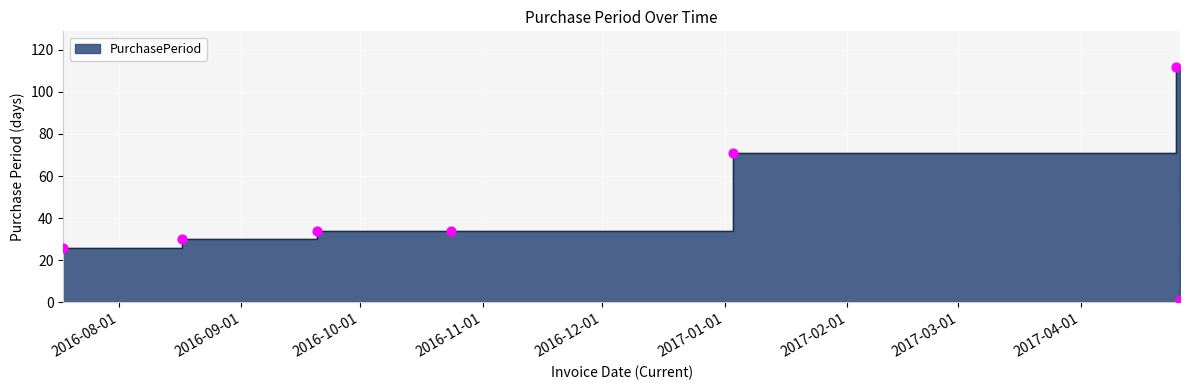

Between 2016-10-24 and 2017-01-03, which is larger?

2017-01-03